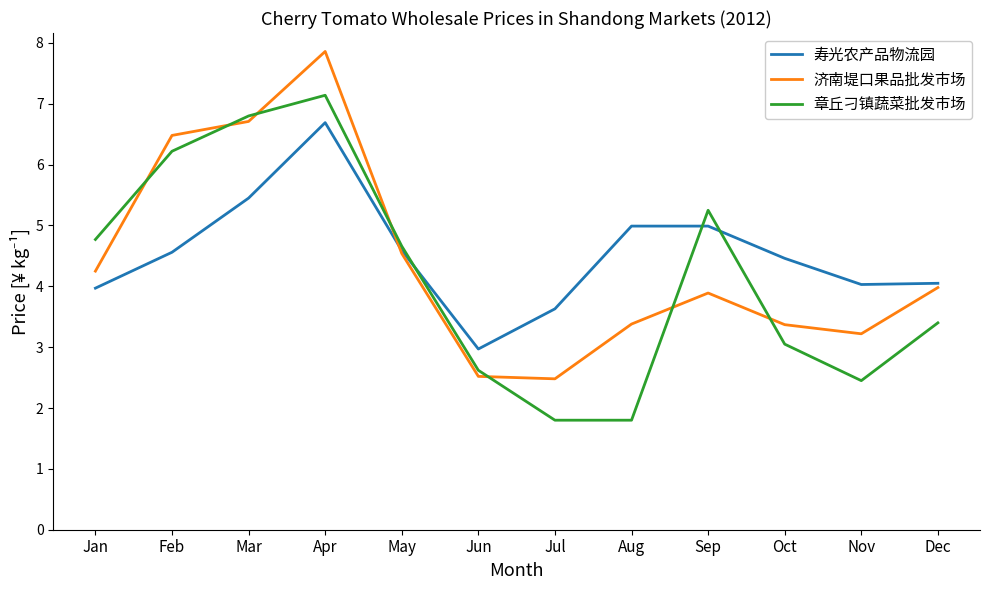

What is the highest value of the 济南堤口果品批发市场 series?

7.9